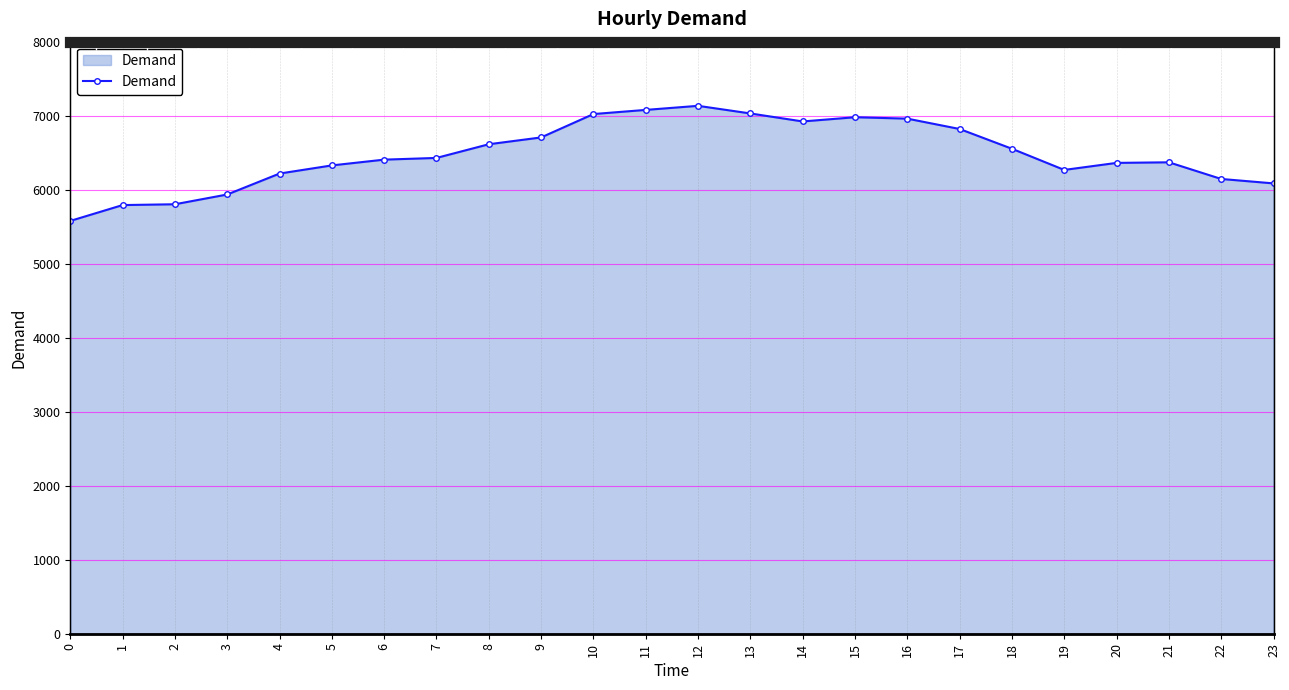

The chart shows a value of 10645 at 7. True or false?

False